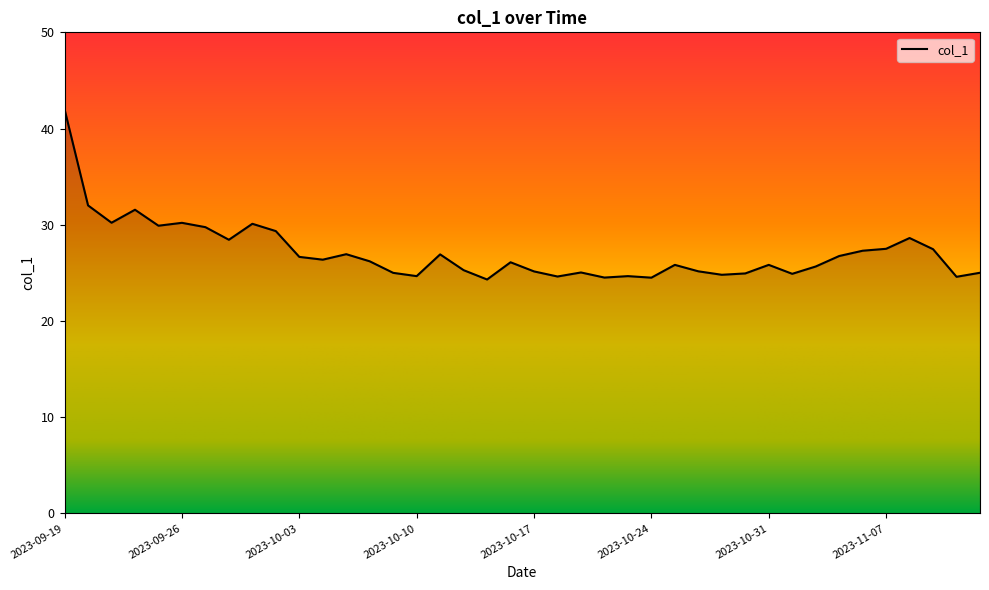

What is the difference between the maximum and minimum values?

17.7